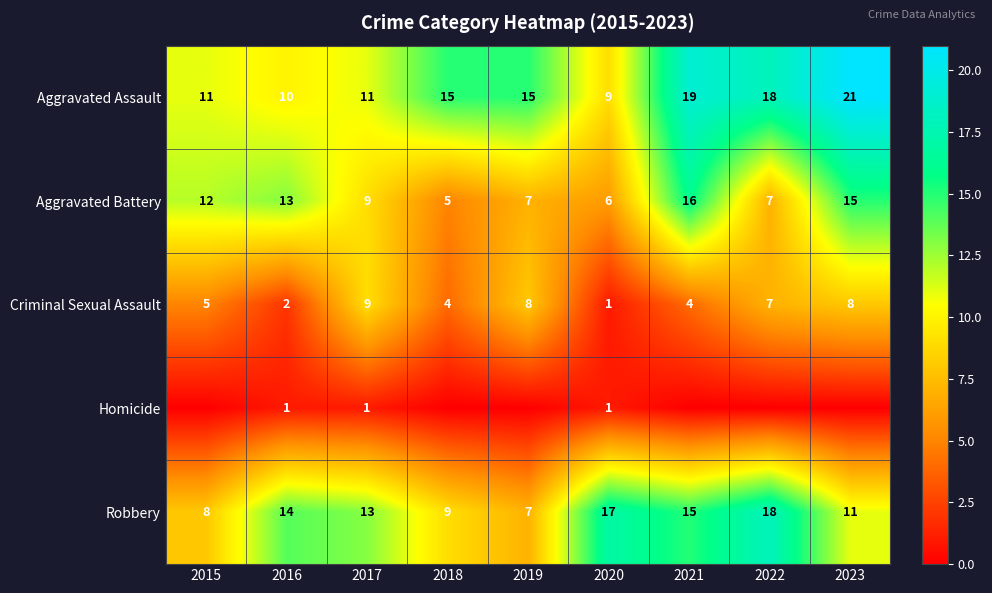

At which category is the sum across all series the highest?

2023